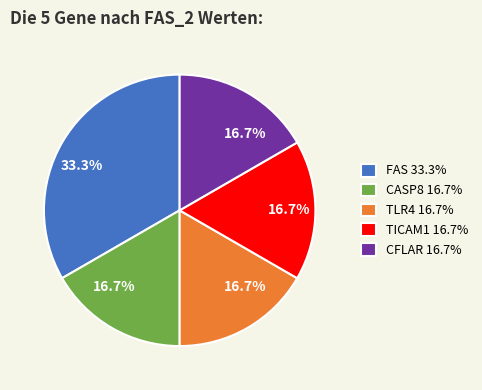

Is there any slice that represents more than half of the pie?

No